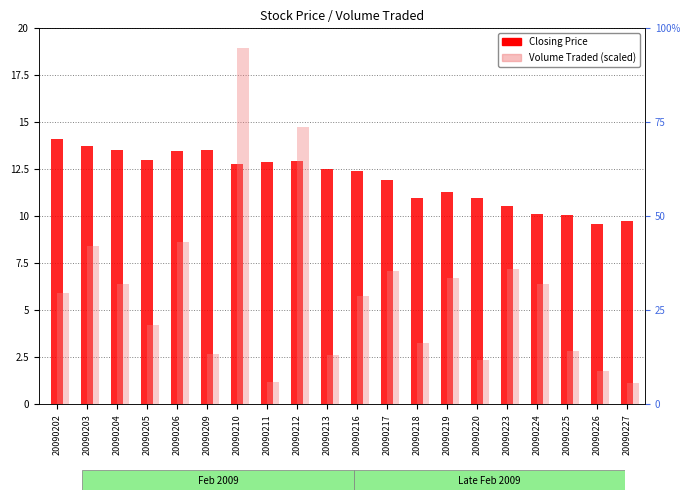

What is the sum of all Closing Price values?

240.3